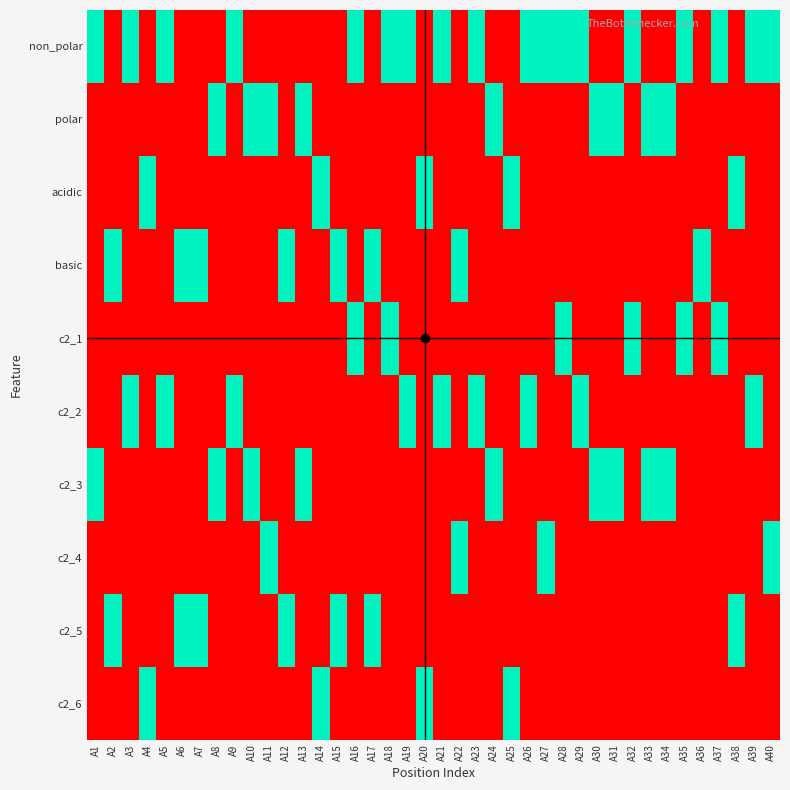

Which series changed the most between A15 and A31?

polar